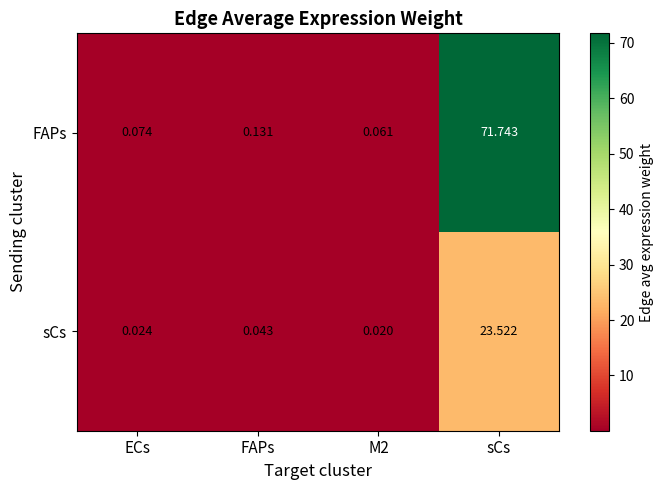

What is the maximum value shown in the chart?

71.7